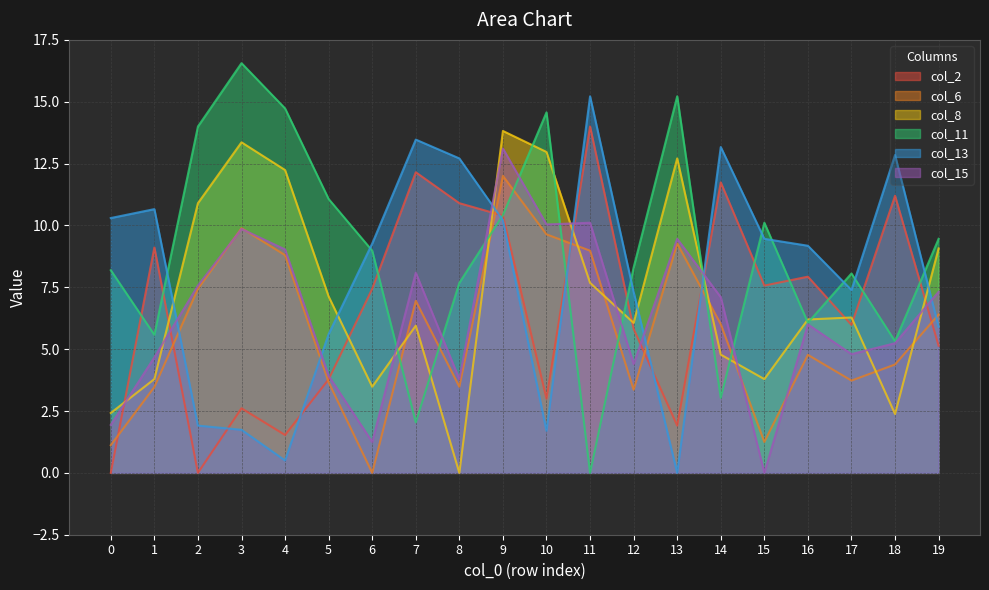

Is it true that col_11 equals 1.5 at 16?

False